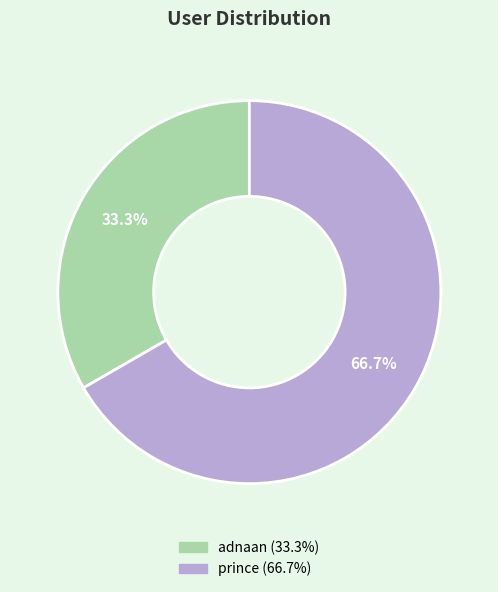

Which slice is the smallest?

adnaan